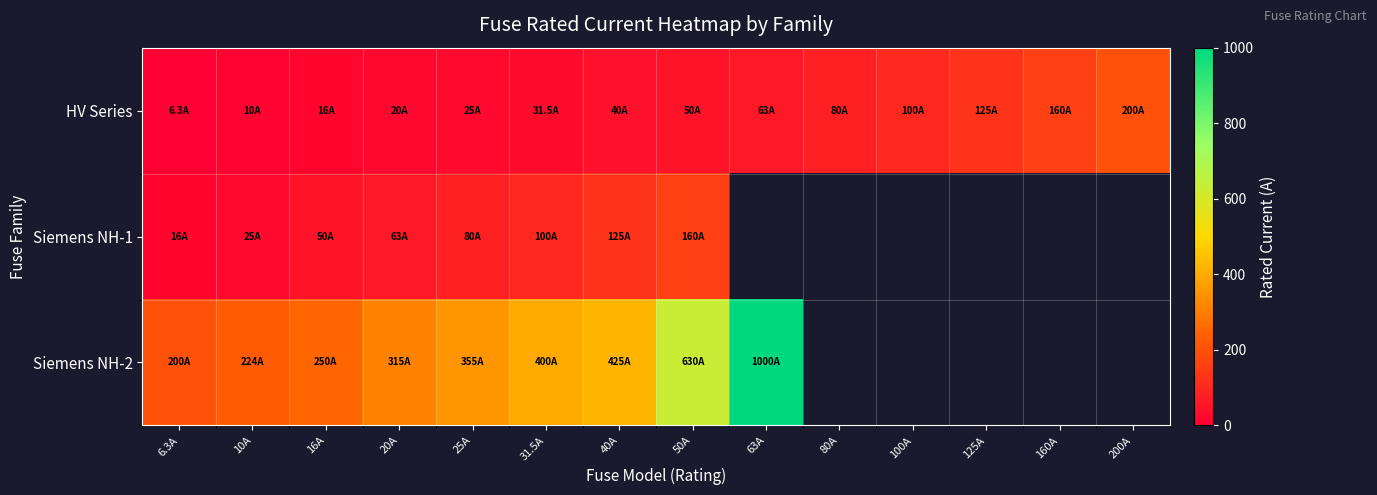

What is the difference between the highest and lowest values at 25A?

330.0